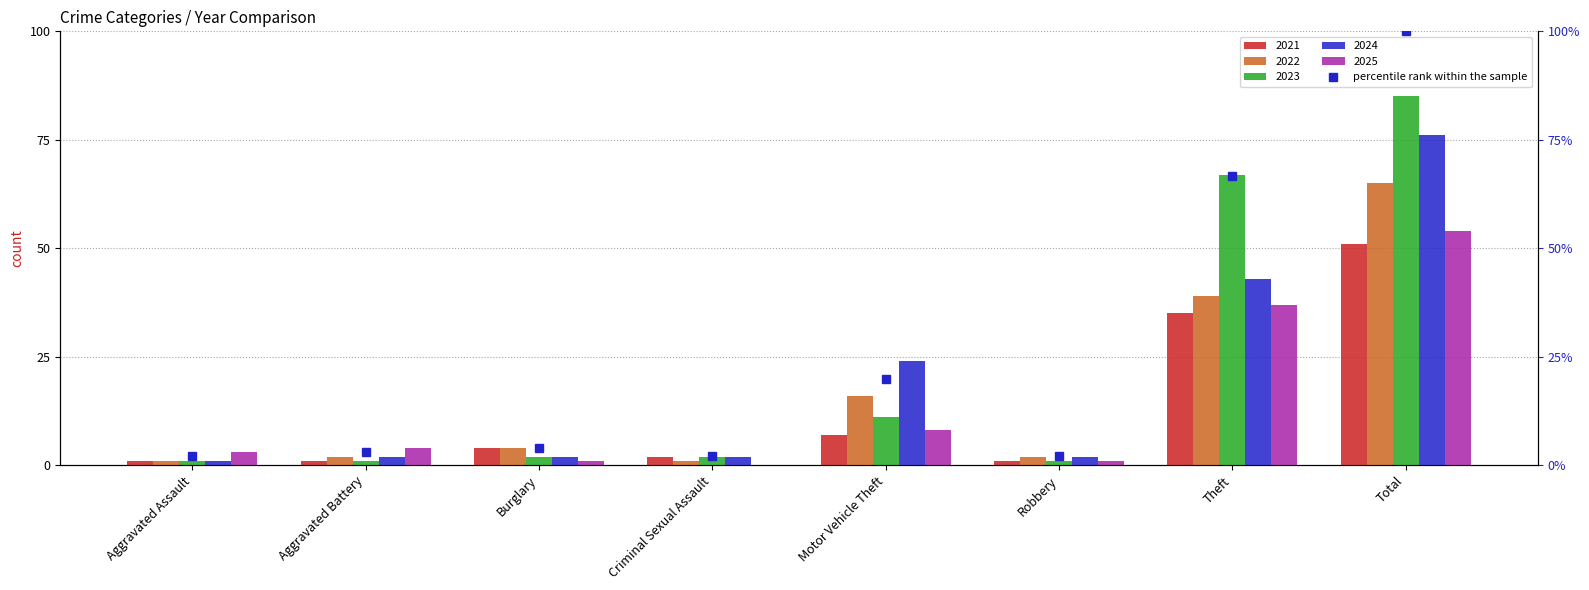

What is the sum of the values at Robbery and Criminal Sexual Assault?

4.2